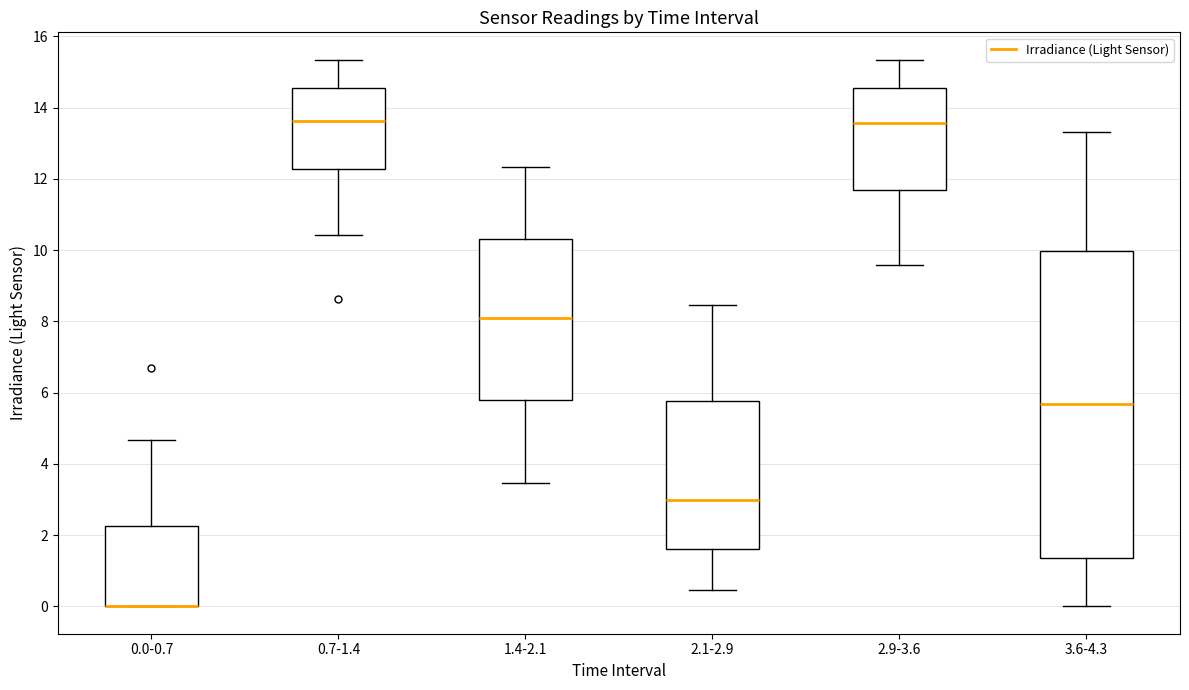

Reading left to right, read every box against the y-axis: the position of its median line, the range the box covers, and the ends of its whiskers. The values are not printed on the chart, so give them approximately, as read against the axis.

0.0-0.7: median 0.0 (drawn on the box's lower edge), box 0.0 to 2.2, whiskers 0.0 to 4.6
0.7-1.4: median 13.6, box 12.2 to 14.6, whiskers 10.4 to 15.4
1.4-2.1: median 8.0, box 5.8 to 10.4, whiskers 3.4 to 12.4
2.1-2.9: median 3.0, box 1.6 to 5.8, whiskers 0.4 to 8.4
2.9-3.6: median 13.6, box 11.6 to 14.6, whiskers 9.6 to 15.4
3.6-4.3: median 5.6, box 1.4 to 10.0, whiskers 0.0 to 13.4